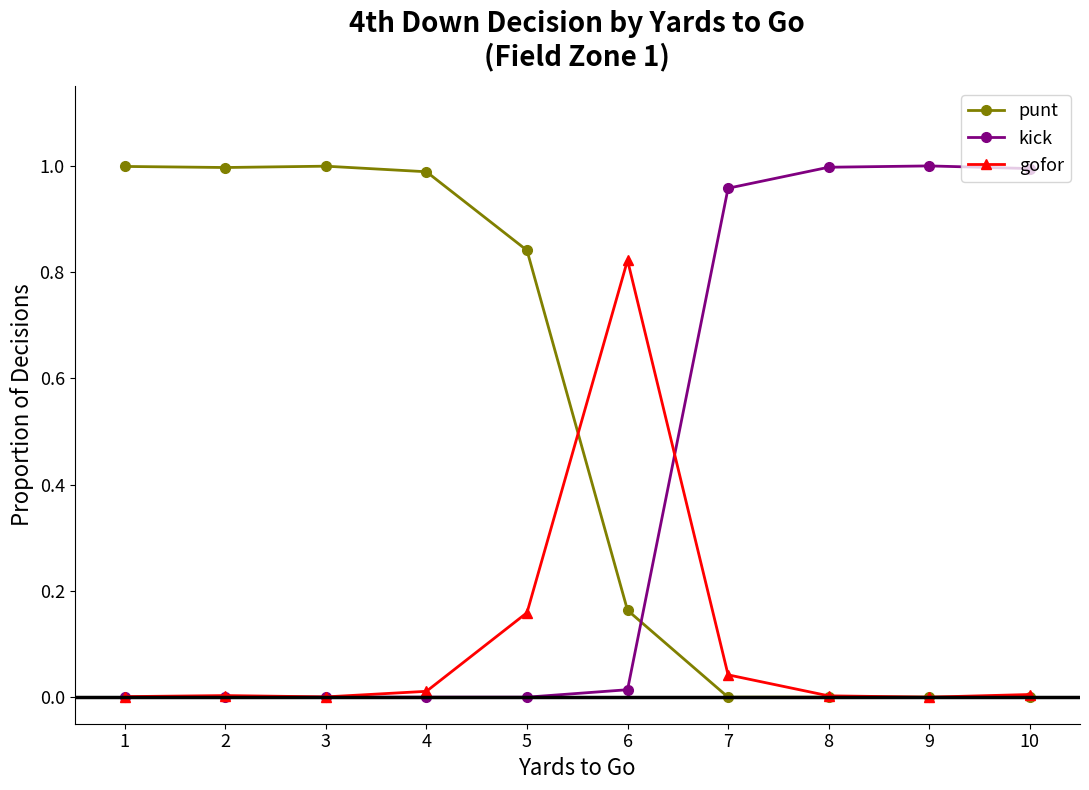

Between which two adjacent categories do kick and punt first intersect?

6 and 7